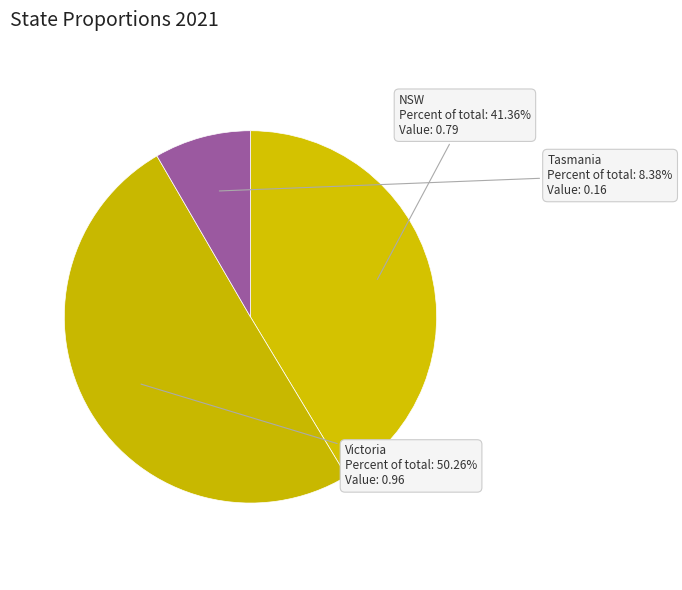

Which has a higher value, NSW or Tasmania?

NSW